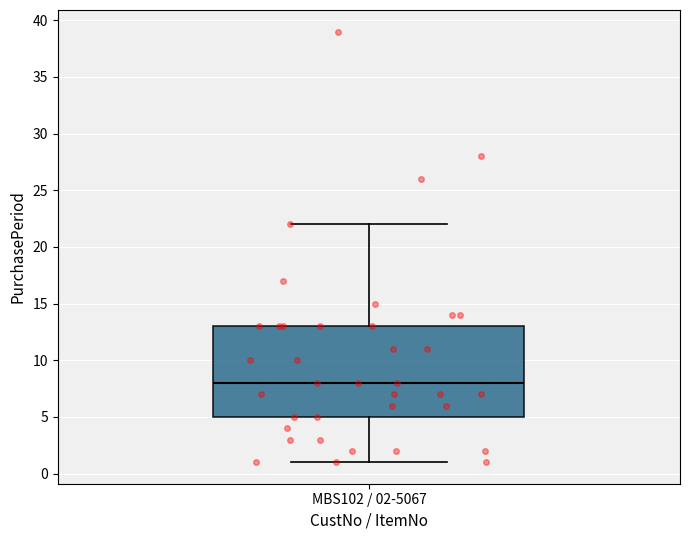

Read this box plot against the y-axis: the position of the median line, the range covered by the box, and the ends of both whiskers. The values are not printed on the chart, so give them approximately, as read against the axis.

median 8, box 5 to 13, whiskers 1 to 22